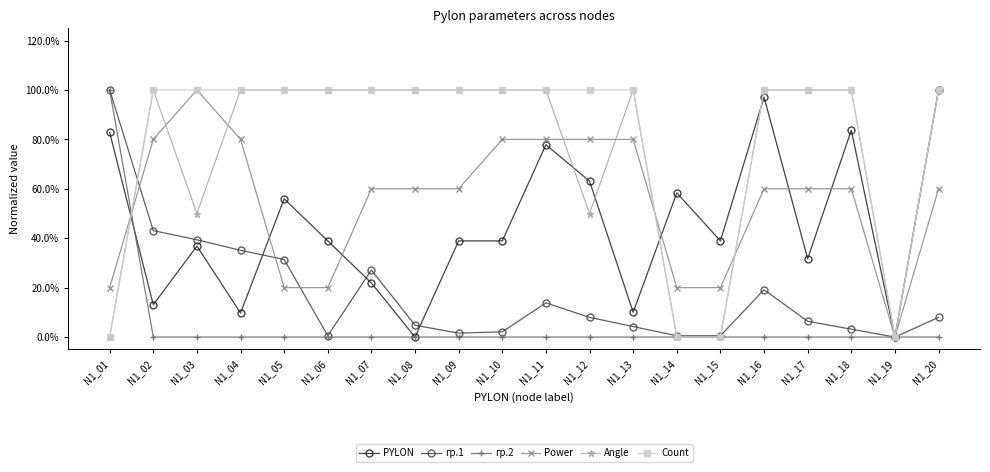

Rank the series at N1_03 from lowest to highest value.

гр.2, PYLON, гр.1, Angle, Power, Count